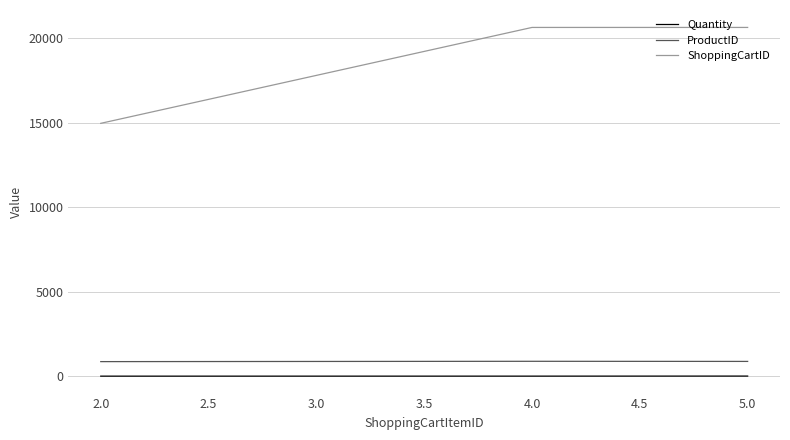

Which series has the largest range (max minus min)?

ShoppingCartID